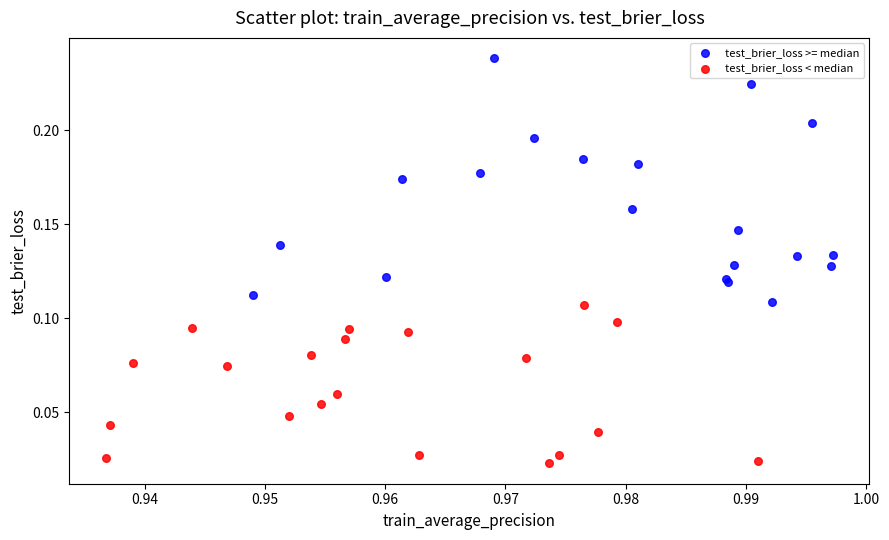

Which series contains the highest Y value?

test_brier_loss >= median